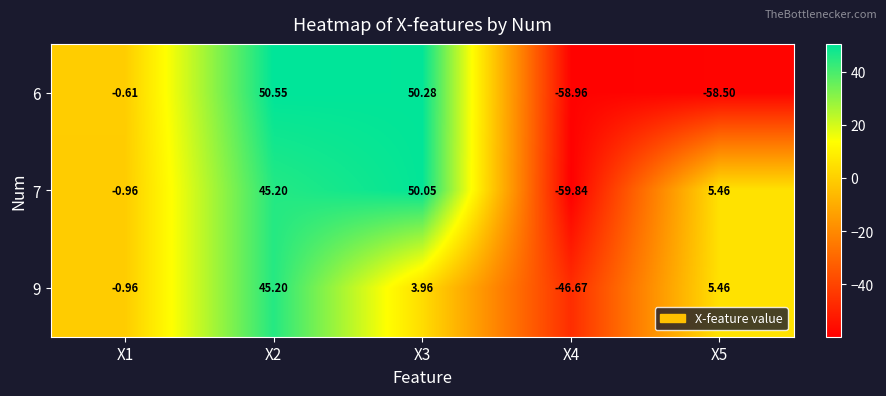

Is the value of 7 at X1 greater than the value of 6 at X1?

No